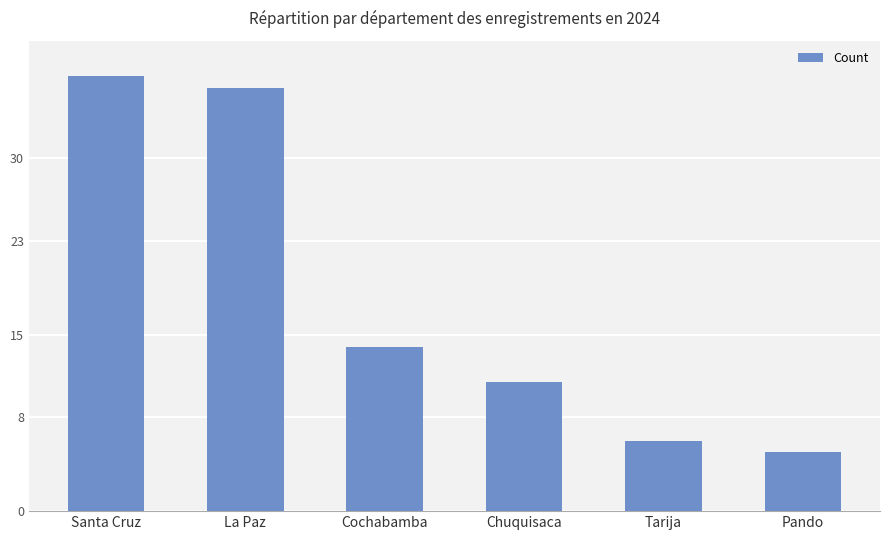

List the labels in order of value, smallest first.

Pando, Tarija, Chuquisaca, Cochabamba, La Paz, Santa Cruz